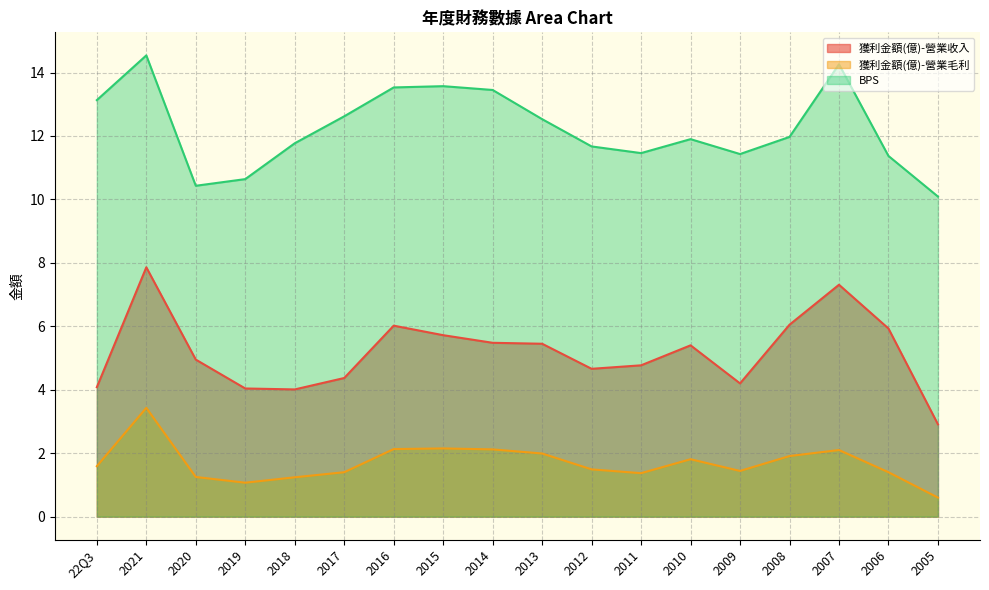

Which label corresponds to the largest value in the chart?

2021